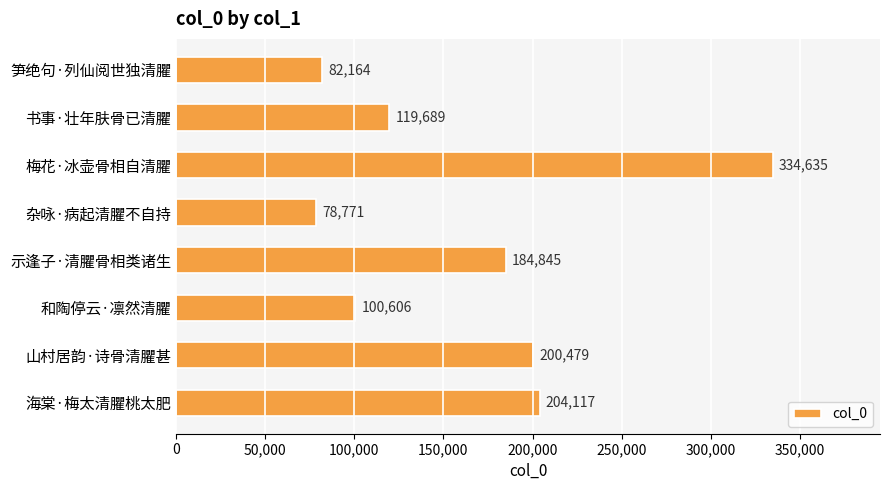

Count the number of categories in the chart.

8